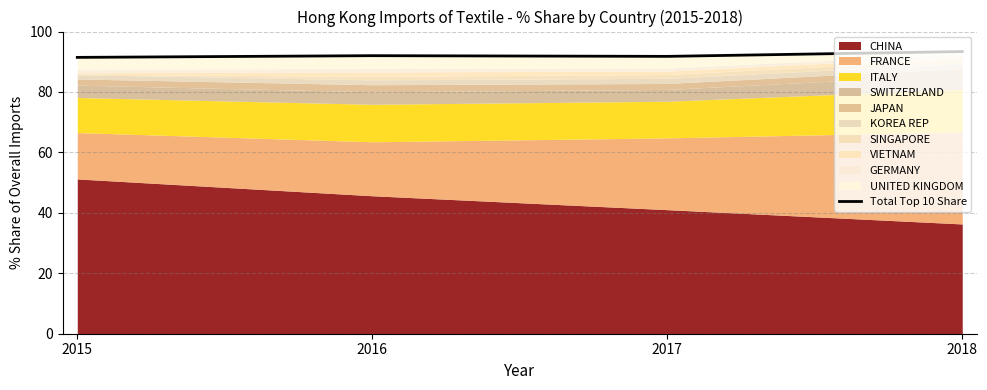

The value at 2015 is 153.2. True or false?

False